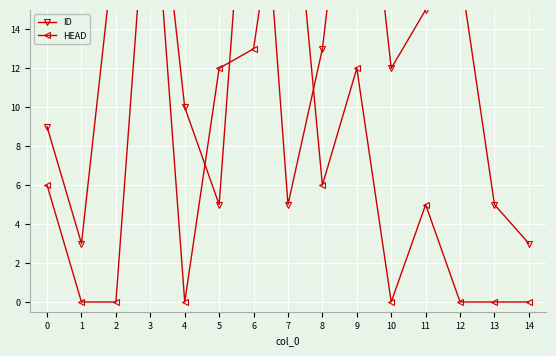

Is it true that HEAD equals 10 at 10?

False